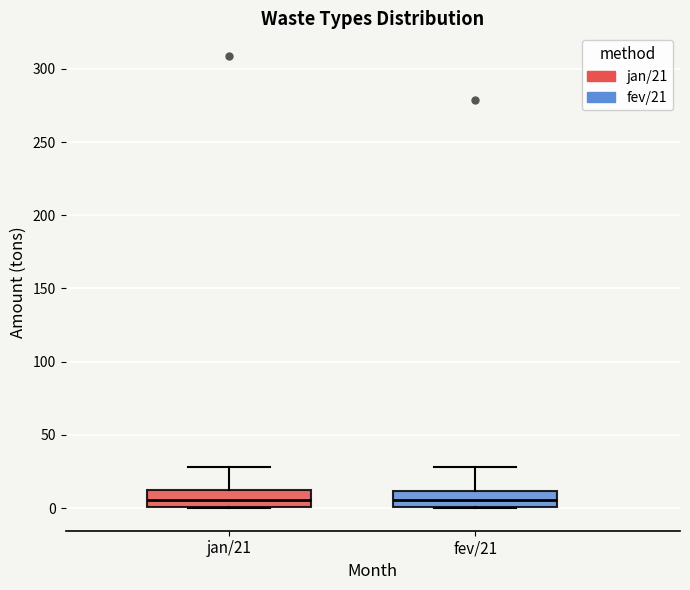

Reading left to right, transcribe this box plot: for each box, give where its median line is, the range the box spans, and where its two whiskers end, as read against the y-axis. The values are not printed on the chart, so give them approximately, as read against the axis.

jan/21: median 5, box 0 to 10, whiskers 0 to 30
fev/21: median 5, box 0 to 10, whiskers 0 to 30